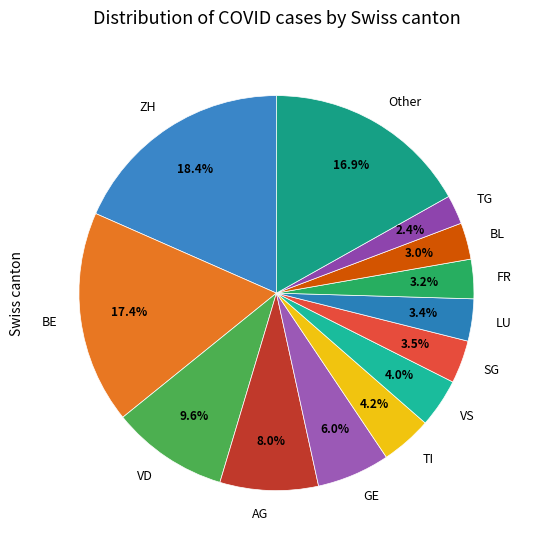

Which category has the smallest portion of the pie?

TG